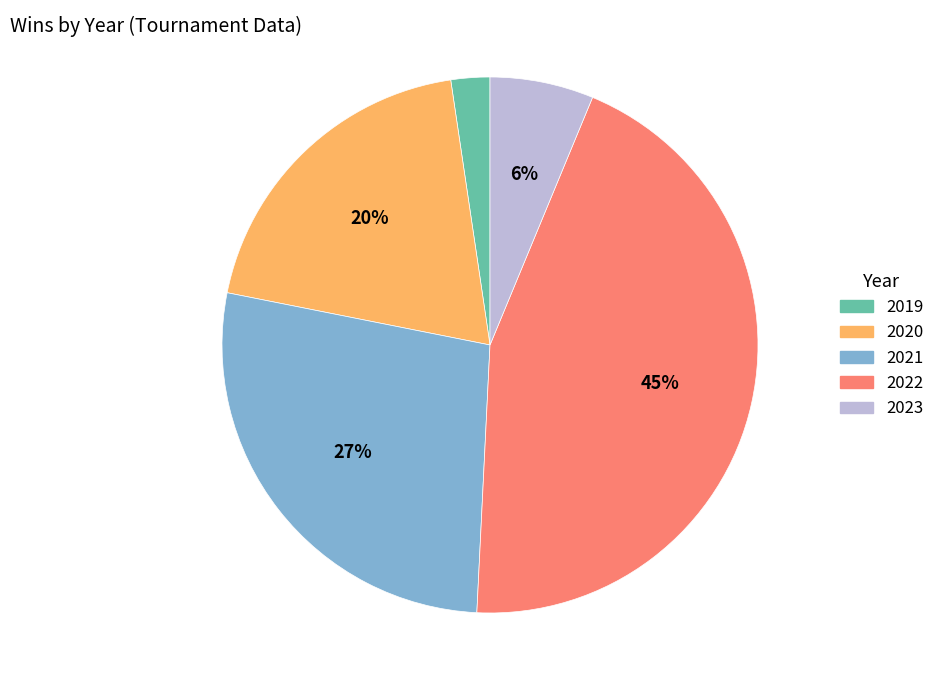

Rank the categories by value from lowest to highest.

2019, 2023, 2020, 2021, 2022